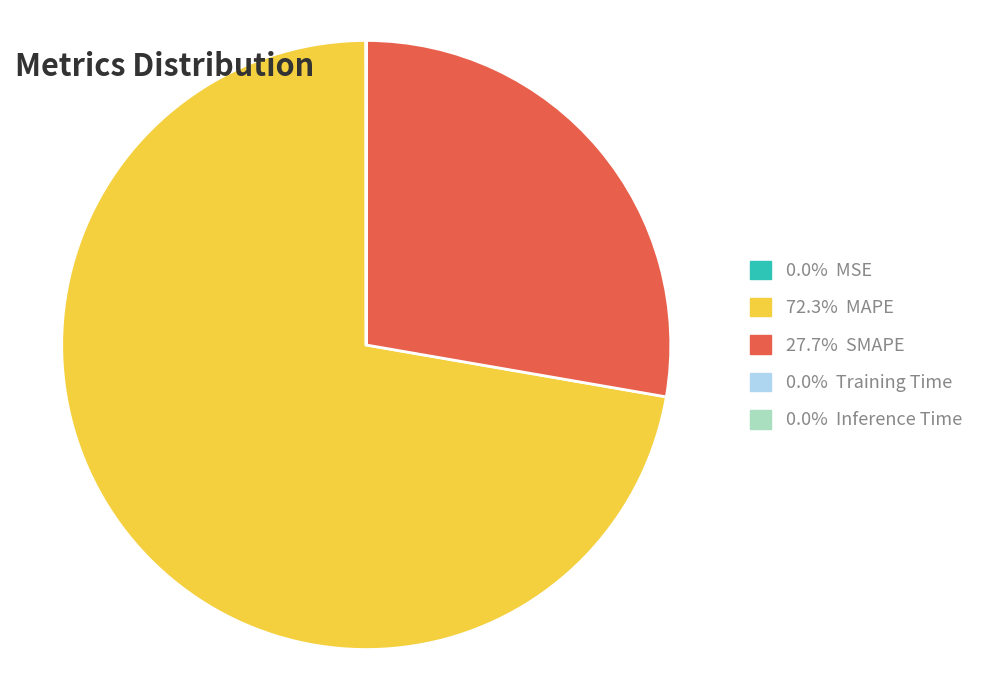

Is there any slice that represents more than half of the pie?

Yes